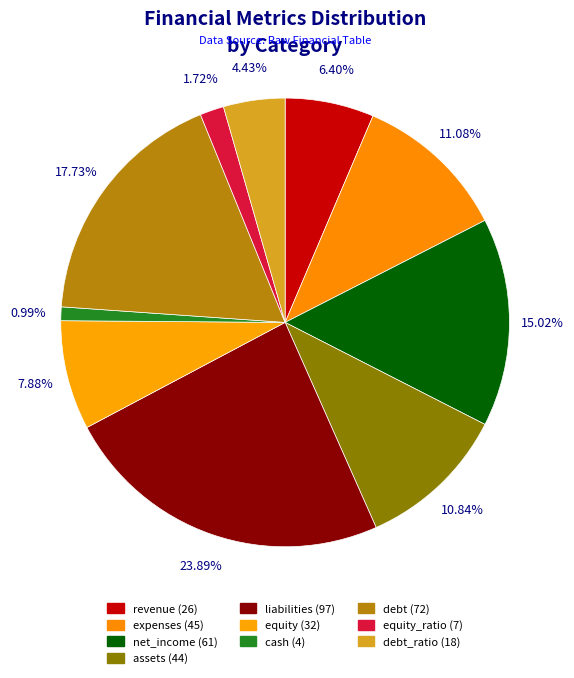

To the nearest percent, what is the difference between the largest and smallest slice percentages?

23%